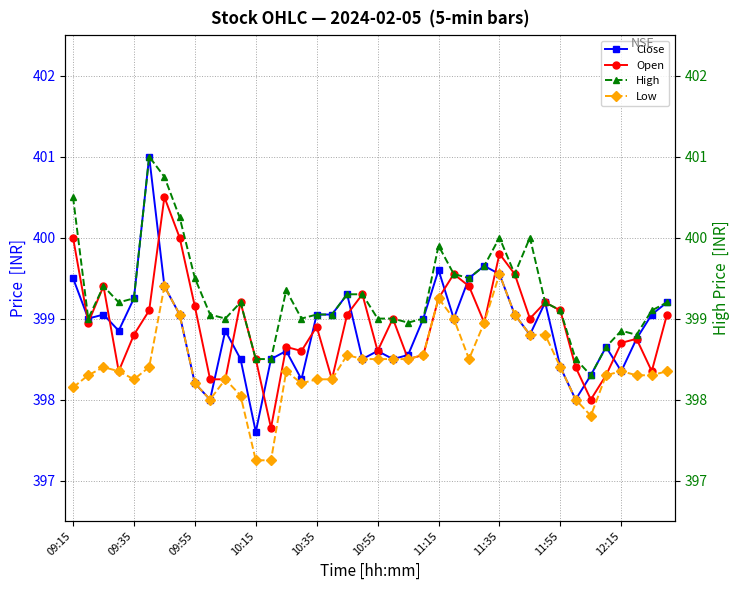

What is the highest value of the Close series?

401.0